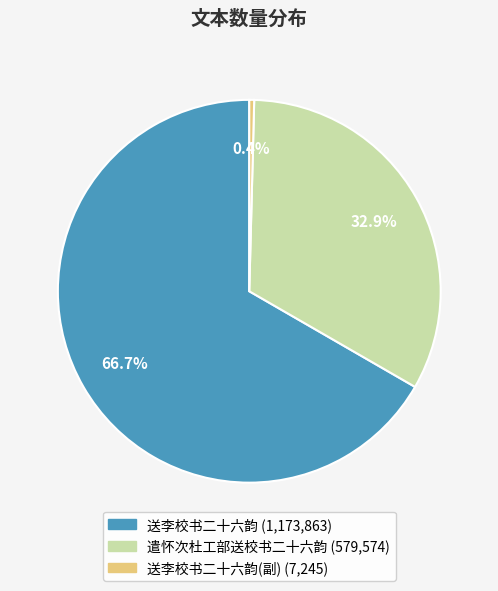

What is the smallest slice in the pie chart?

送李校书二十六韵(7245)